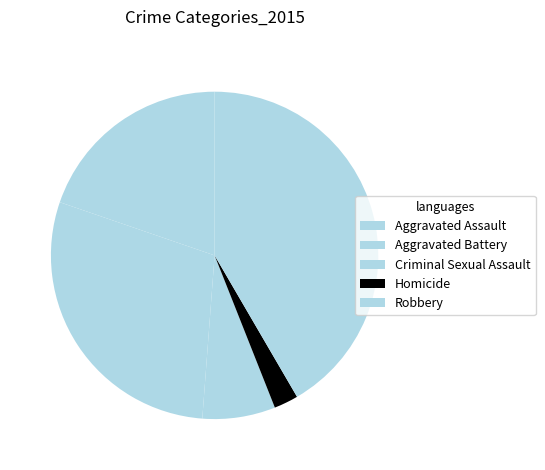

What is the change in value from Criminal Sexual Assault to Robbery?

+258